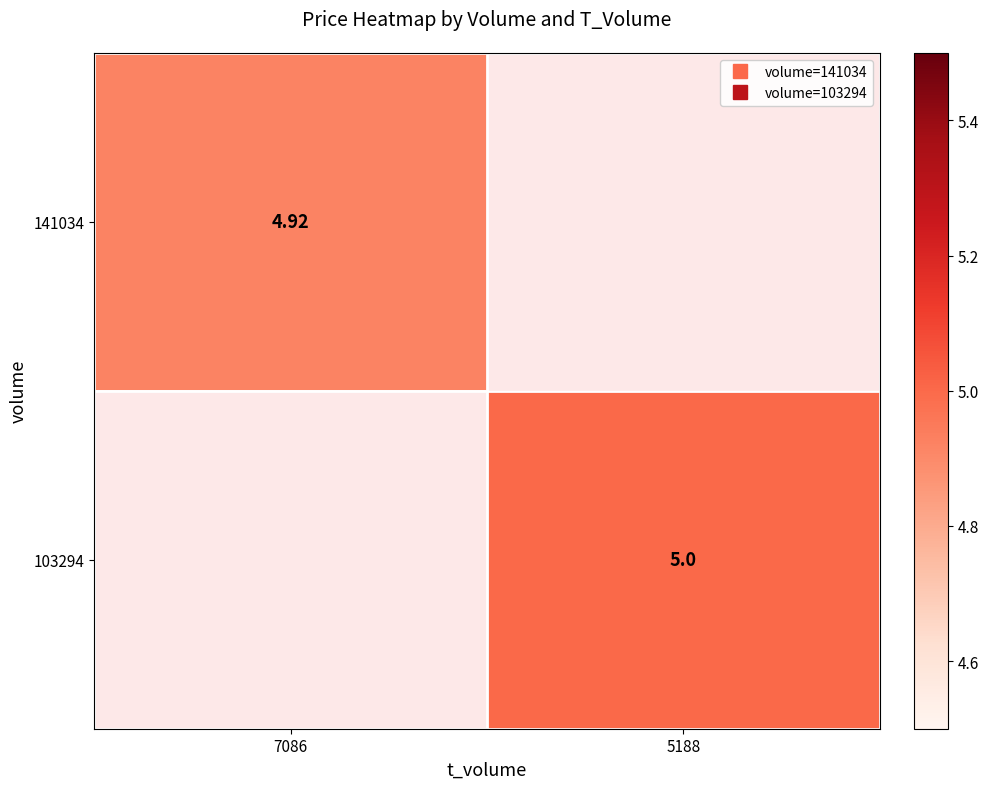

Between 7086 and 5188, which is larger?

5188